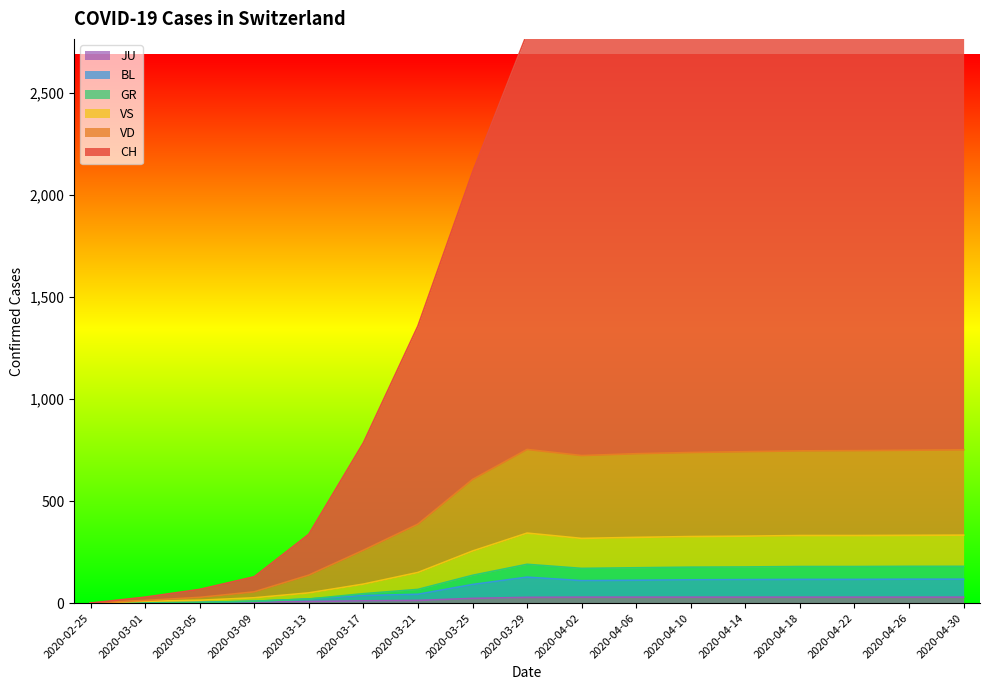

What is the label of the 8th point from the right?

2020-04-02